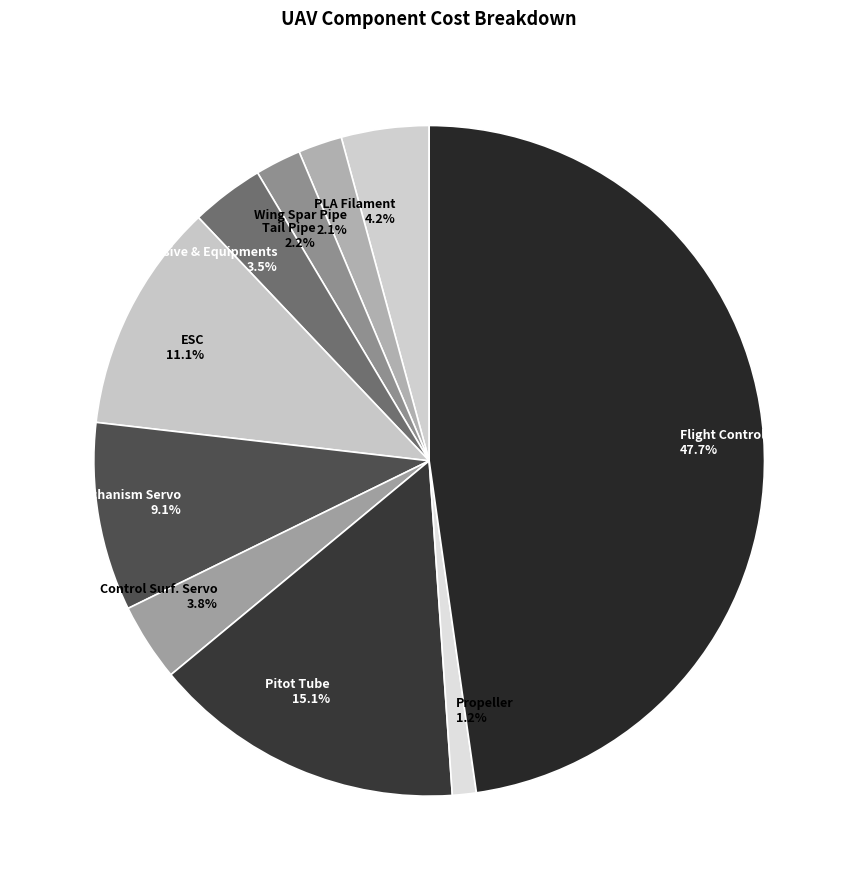

Which category has the biggest portion of the pie?

Flight Controller